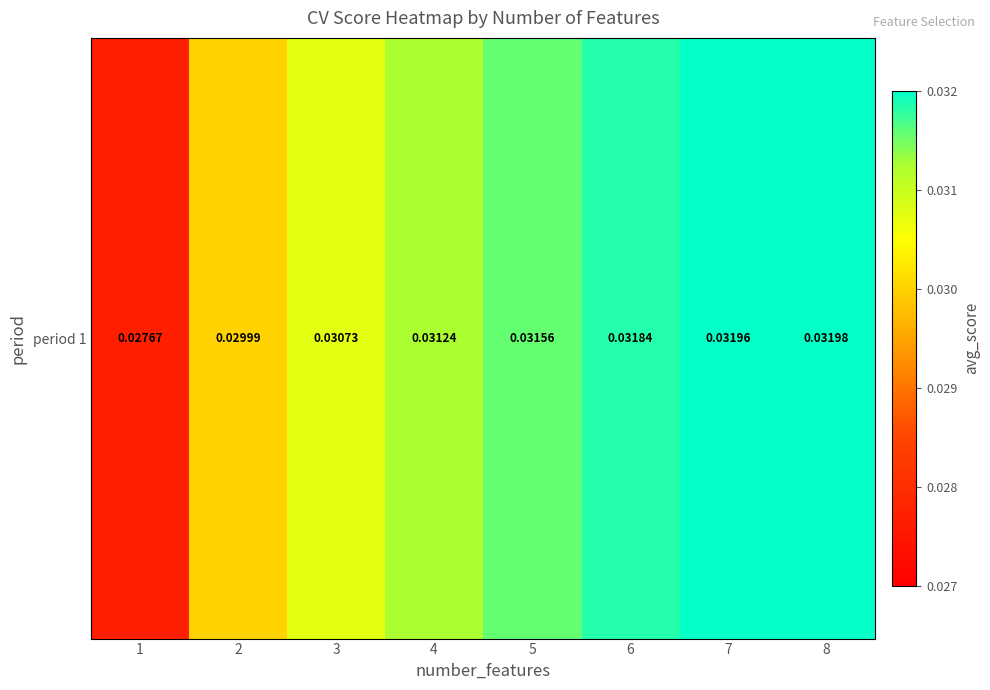

List the labels in order of value, smallest first.

1, 2, 3, 4, 5, 6, 7, 8